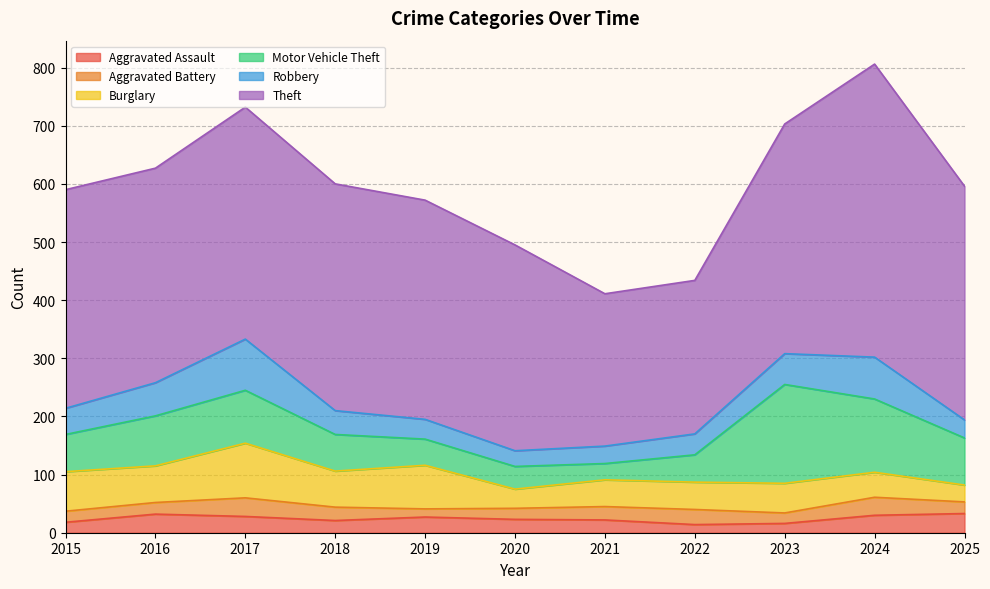

Which series has the widest spread of values?

Theft